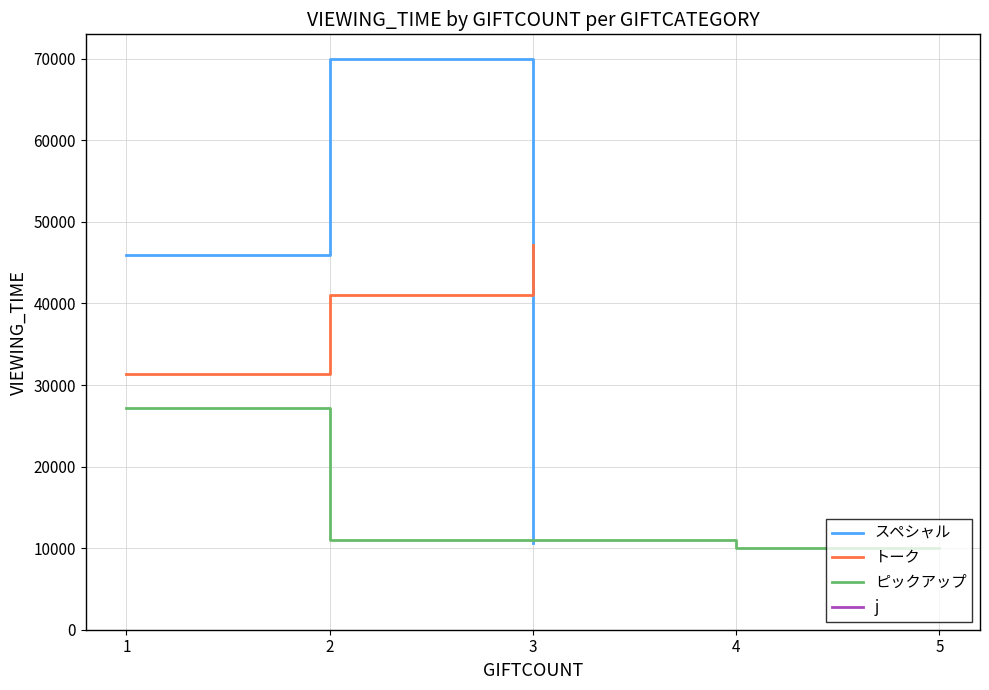

The value of トーク at 2 is 41000.0. True or false?

True